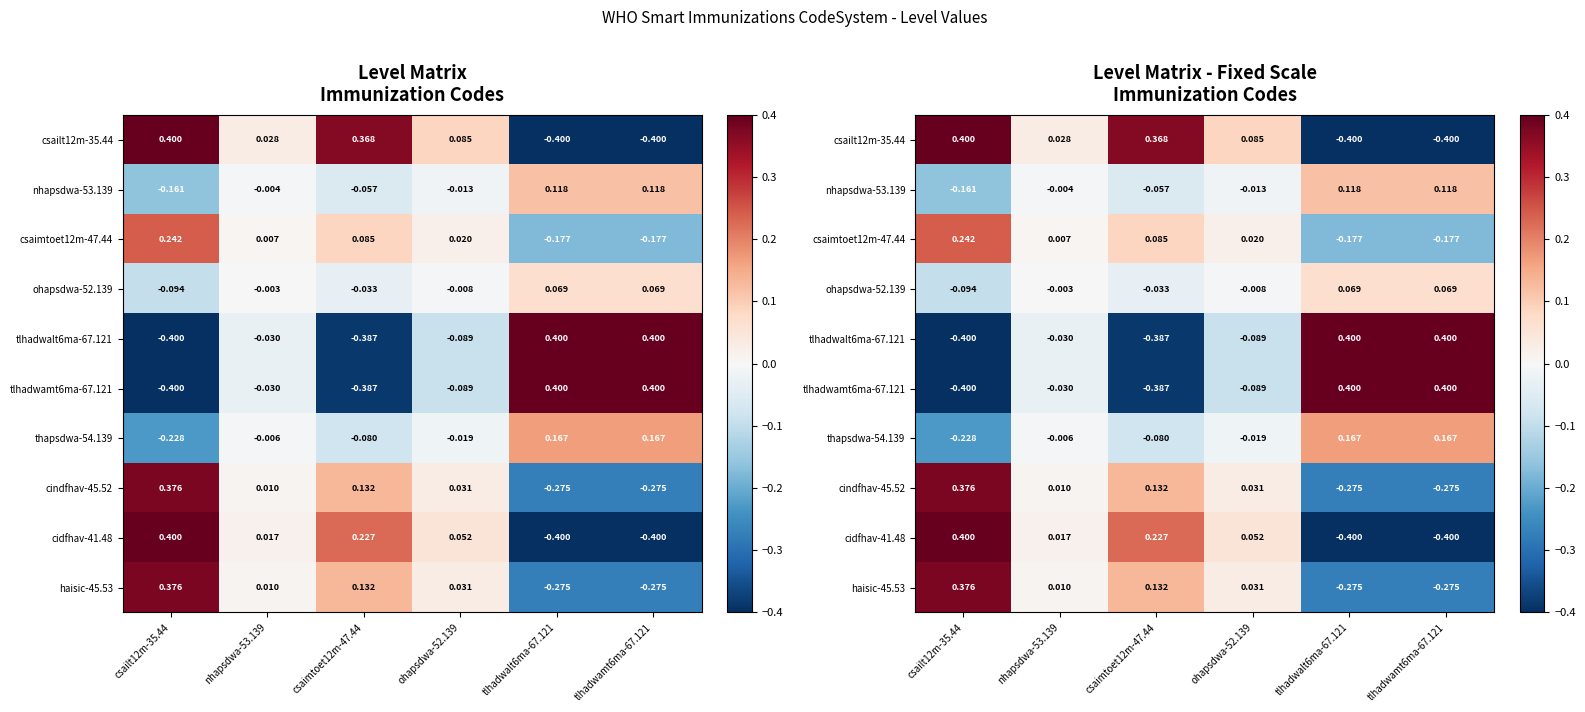

The value of cidfhav-41.48 at csailt12m-35.44 is 0.1. True or false?

False